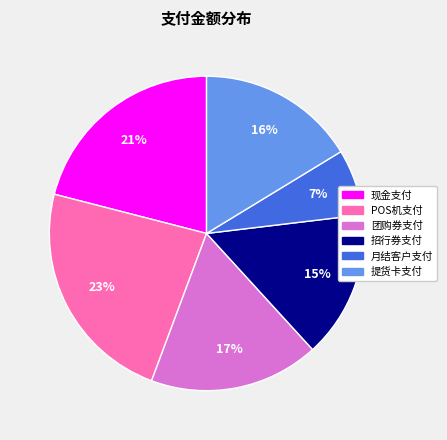

What is the smallest slice in the pie chart?

月结客户支付